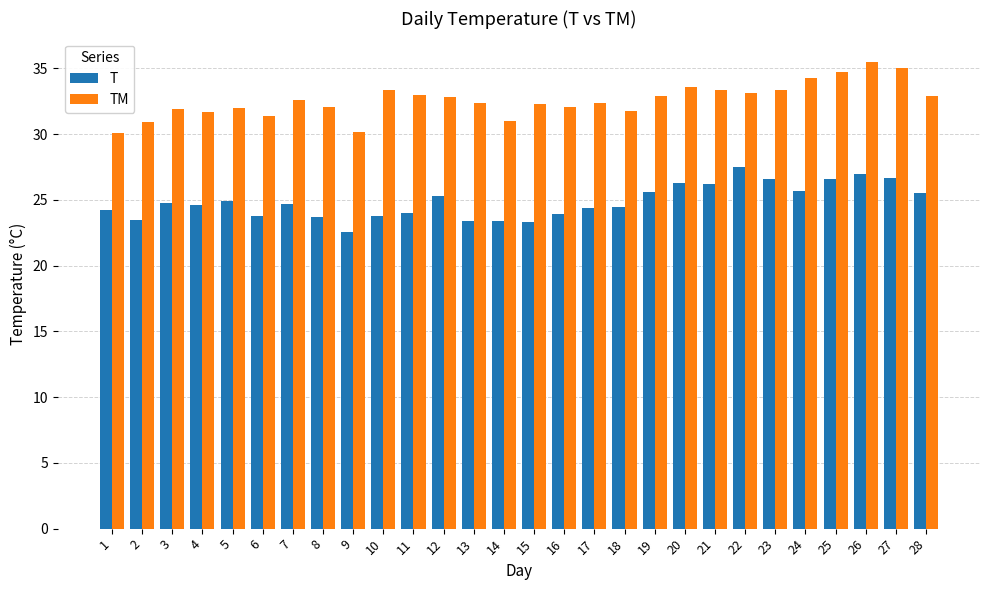

What is the approximate value of T at 20?

26.3